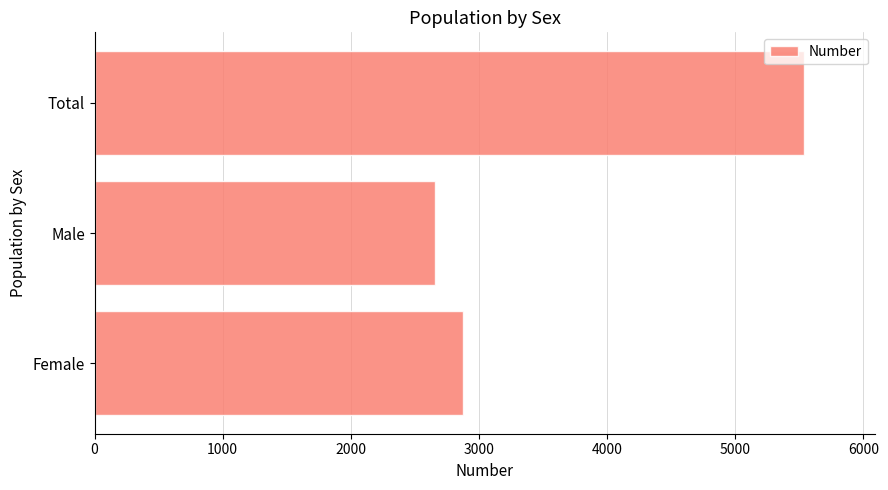

Reading bottom to top, extract all data points from this chart.

2876	2658	5534